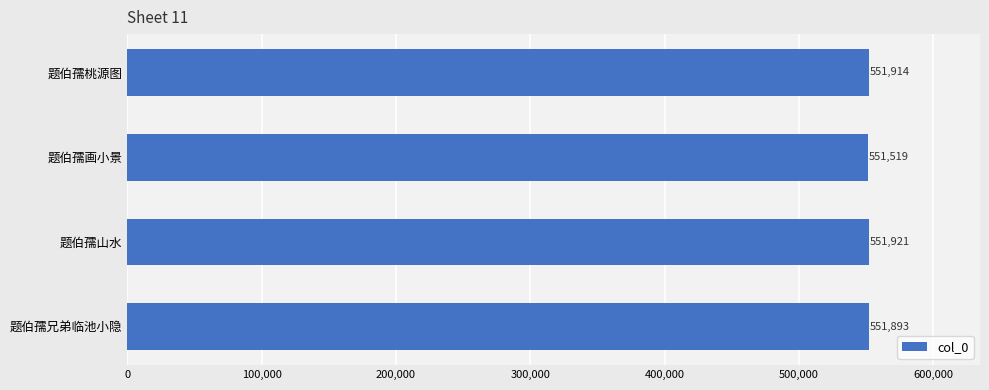

What is the ratio of the value at 题伯孺兄弟临池小隐 to the value at 题伯孺画小景?

1.0